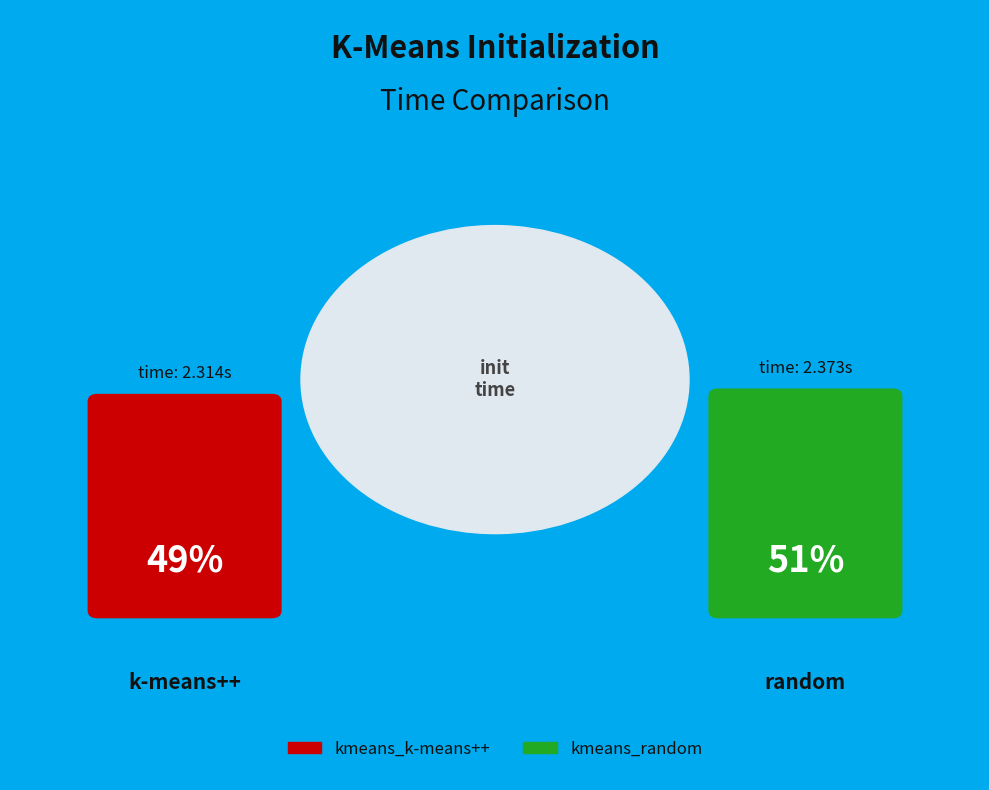

What is the change in value from kmeans_k-means++ to kmeans_random?

+0.1